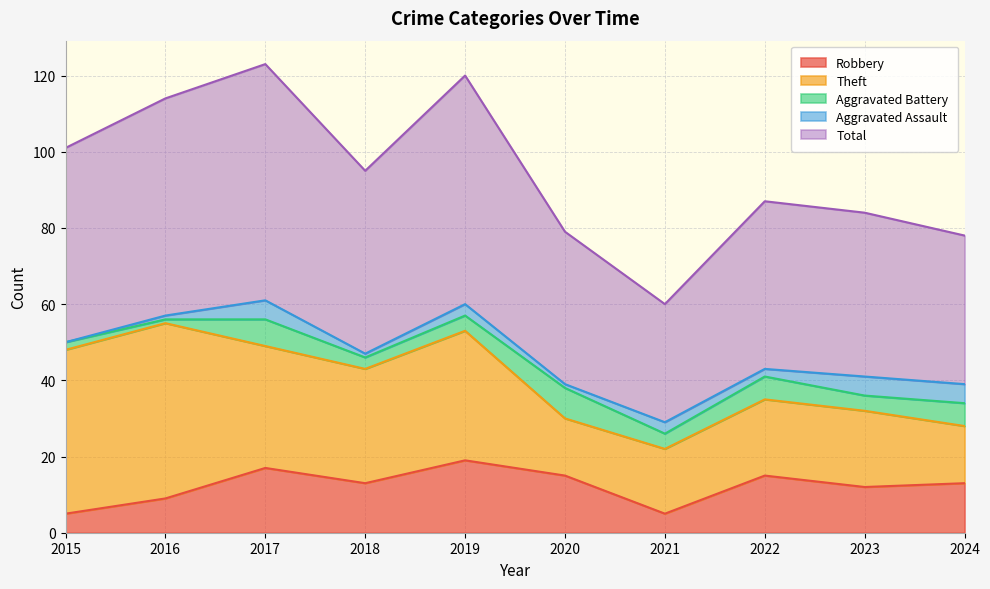

What is the sum of the Total values at 2021 and 2018?

79